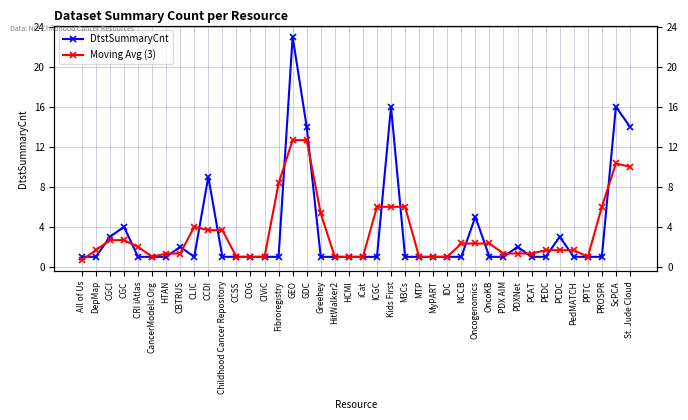

What is the maximum value for Moving Avg (3)?

12.7